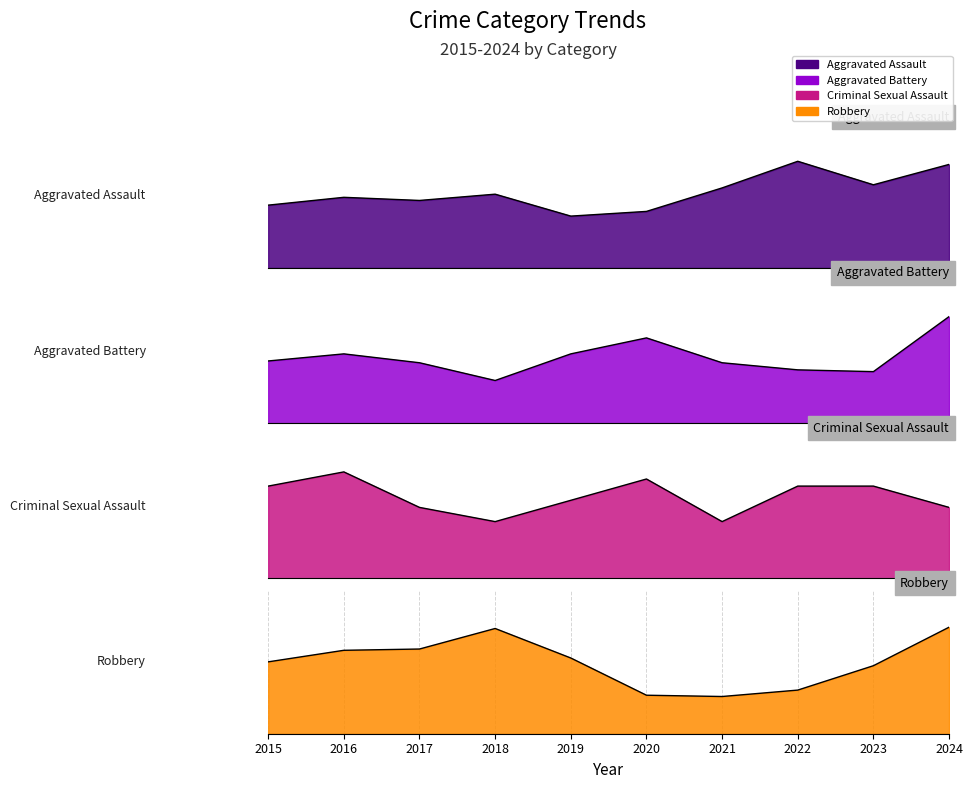

What is the value of the Robbery point at the 5th from the left?

59